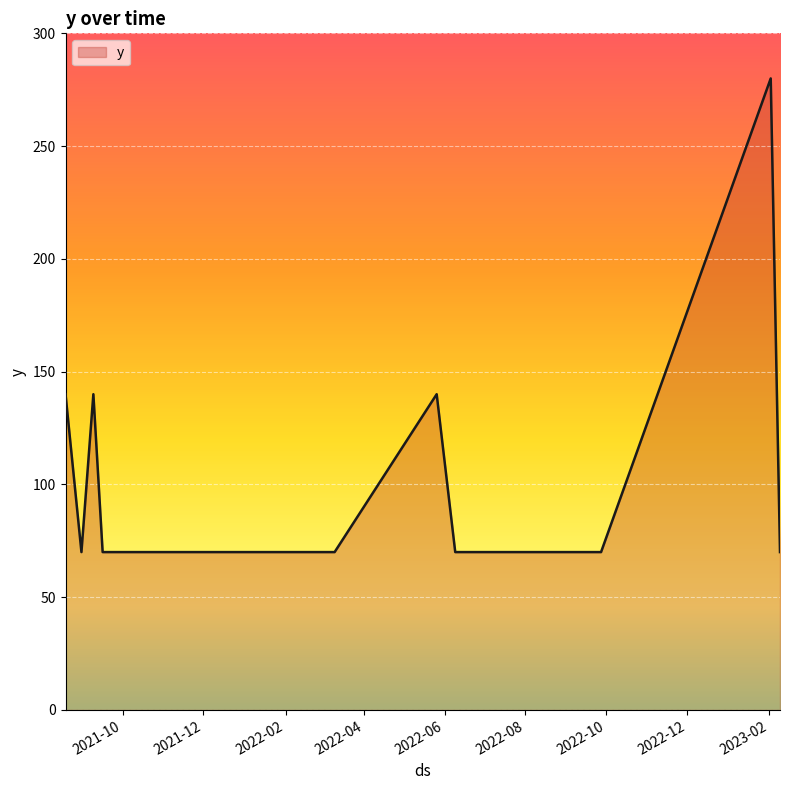

What is the greatest value displayed?

280